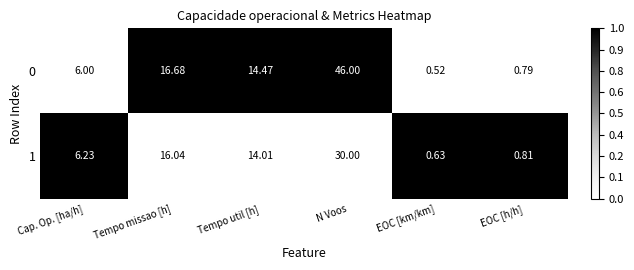

At N Voos, list the series in order from smallest to largest.

1, 0